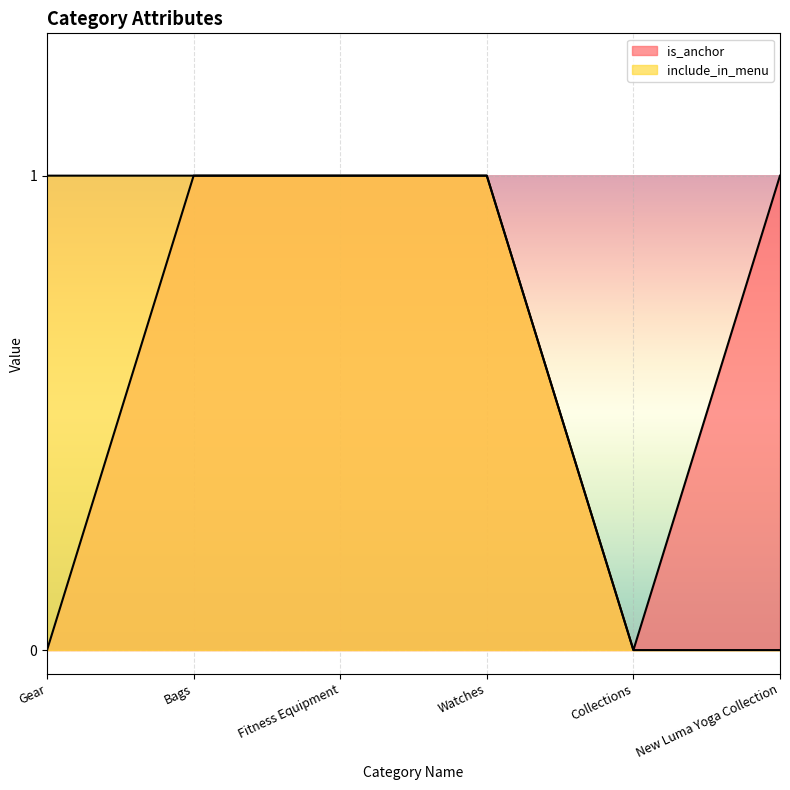

What is the total value across all series at Bags?

2